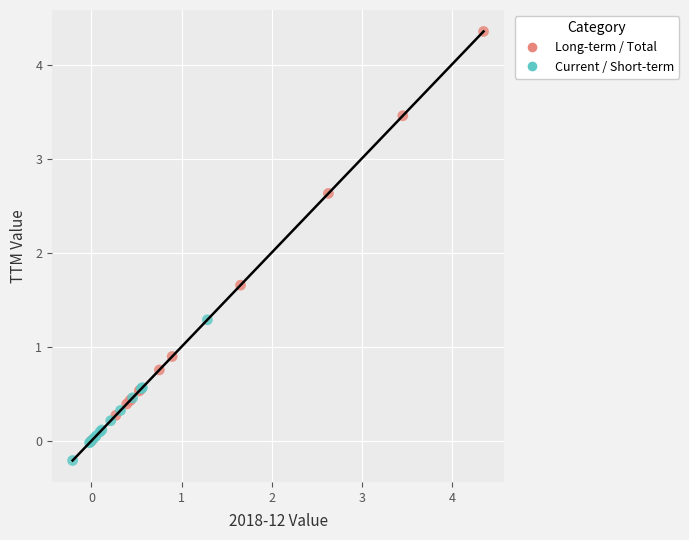

Which series has the widest spread of Y values?

Long-term / Total